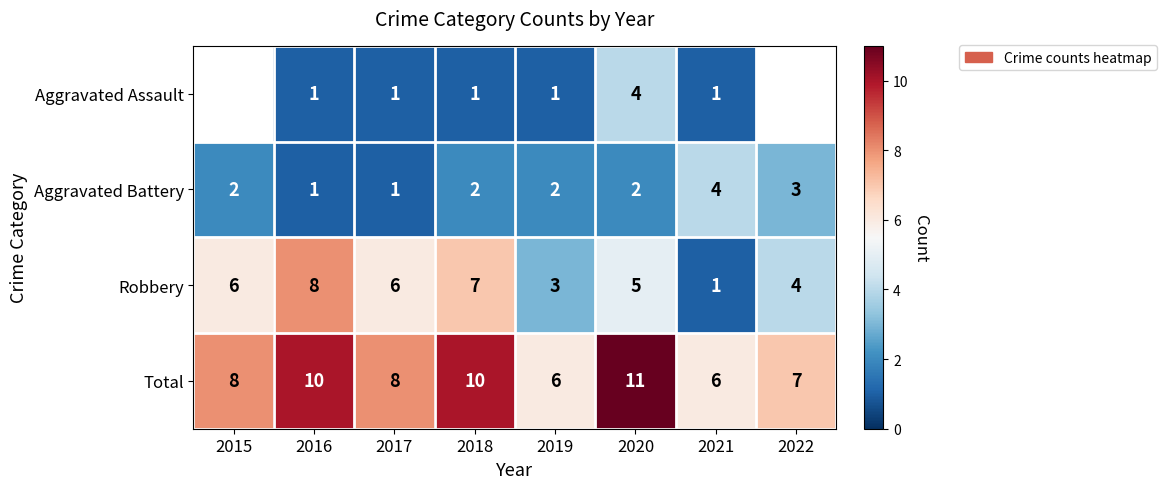

What is the difference between the highest and lowest values at 2020?

9